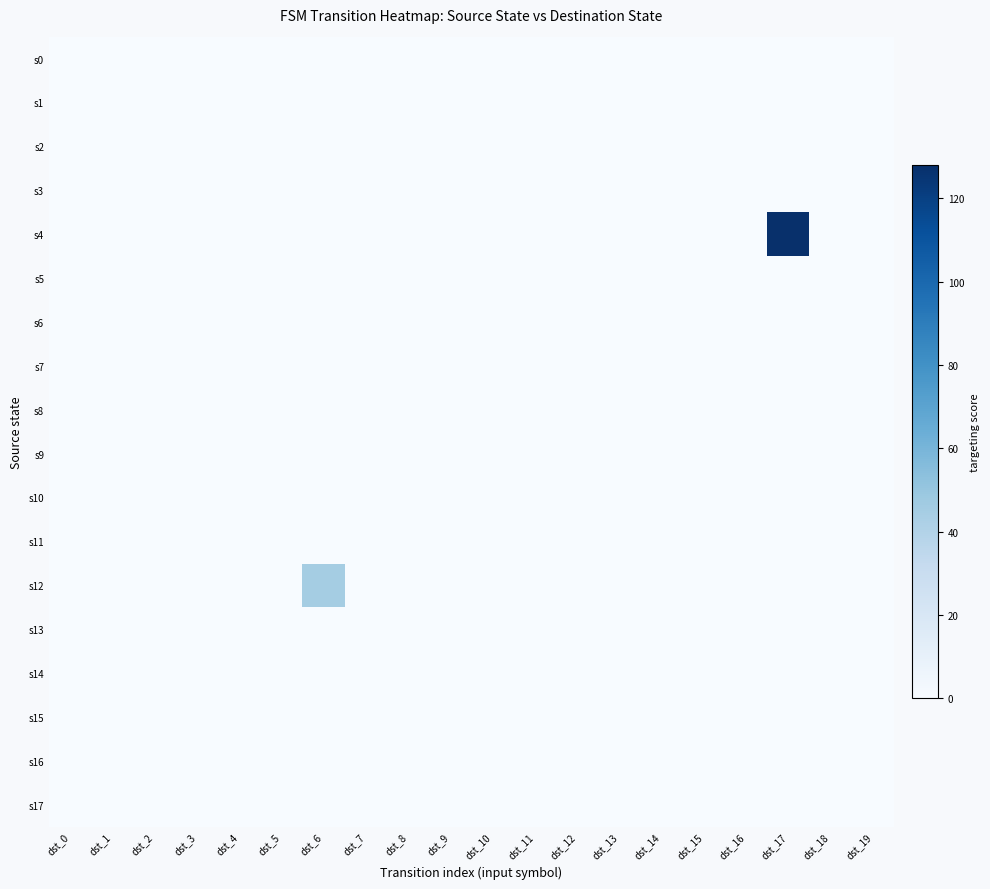

Which series has the largest total across all categories?

s4